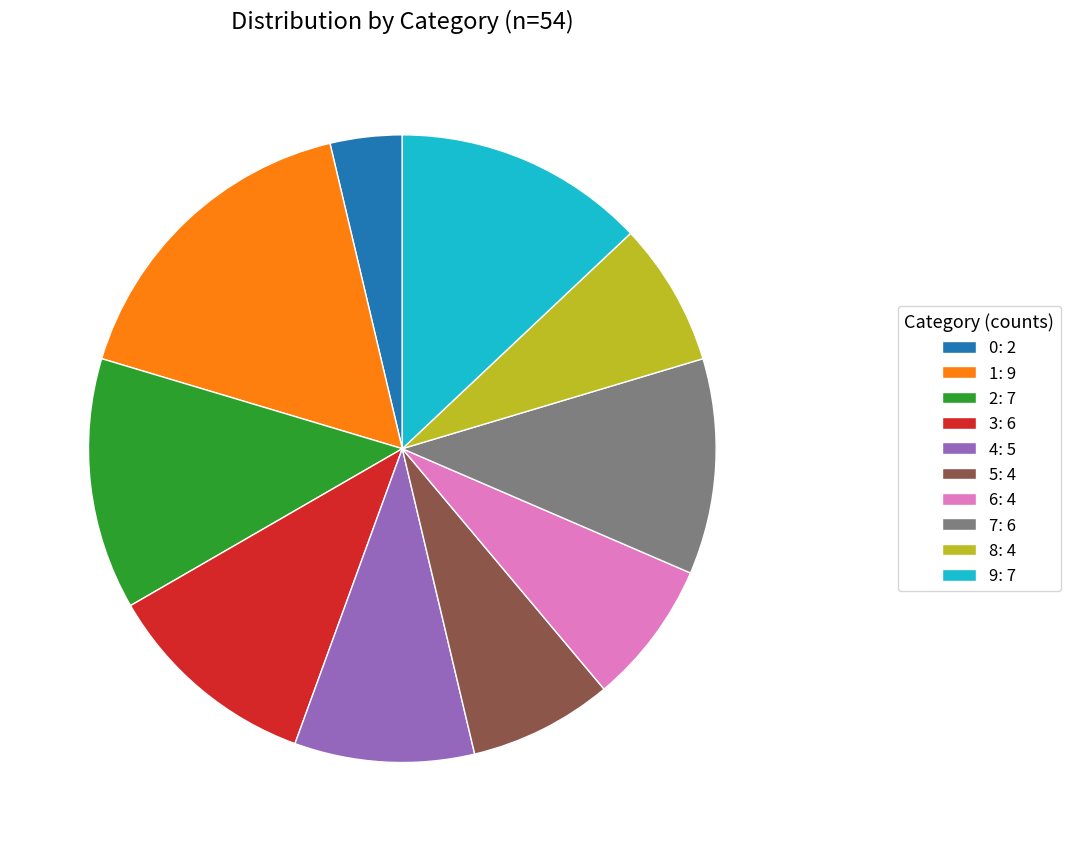

Approximately how many times larger is the value at 5: 4 compared to 7: 6?

0.7